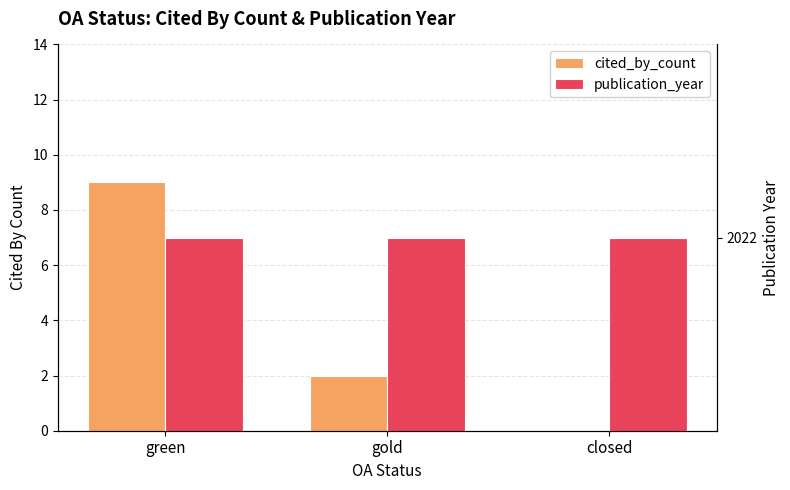

What is the sum of the cited_by_count values at closed and gold?

2